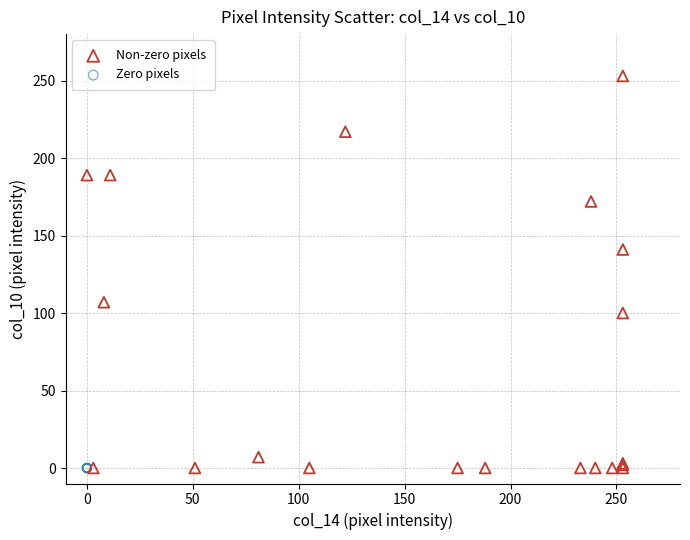

Which series reaches the maximum Y coordinate?

Non-zero pixels